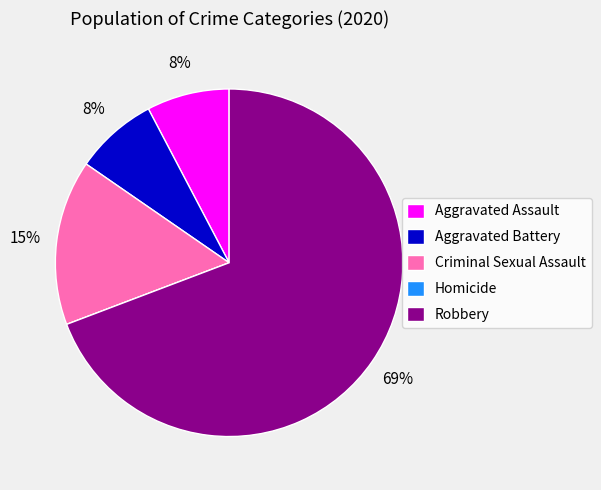

To the nearest percent, what is the average slice percentage?

20%